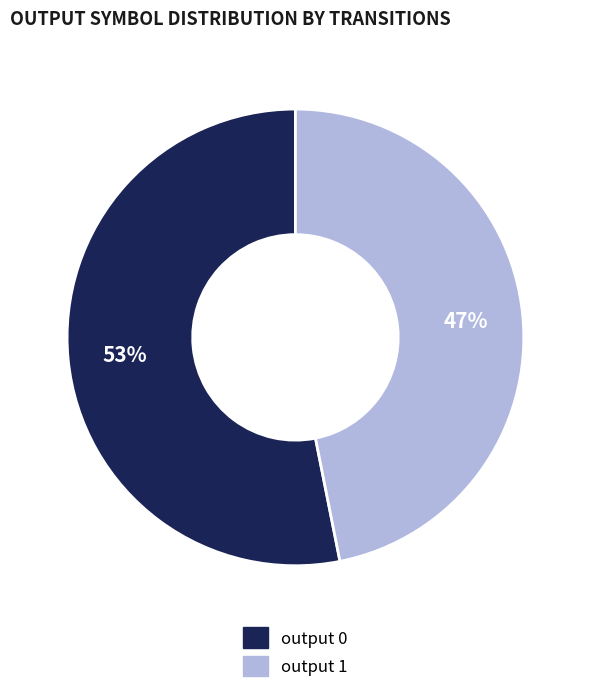

How many segments does this pie chart have?

2